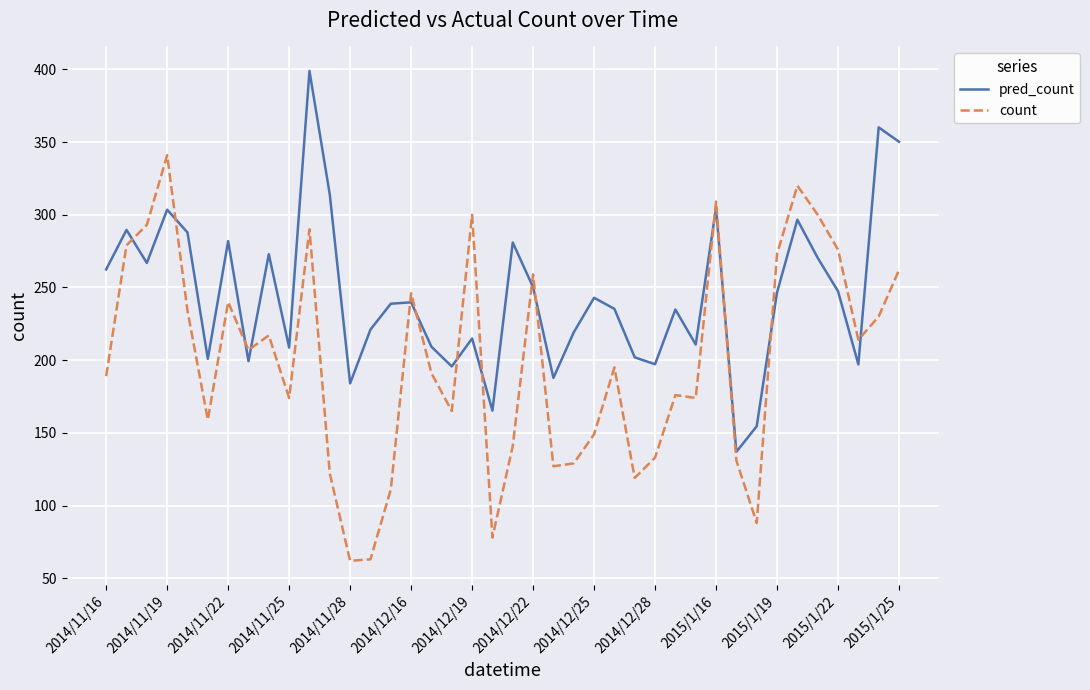

Does the chart display data point markers on the line(s)?

No